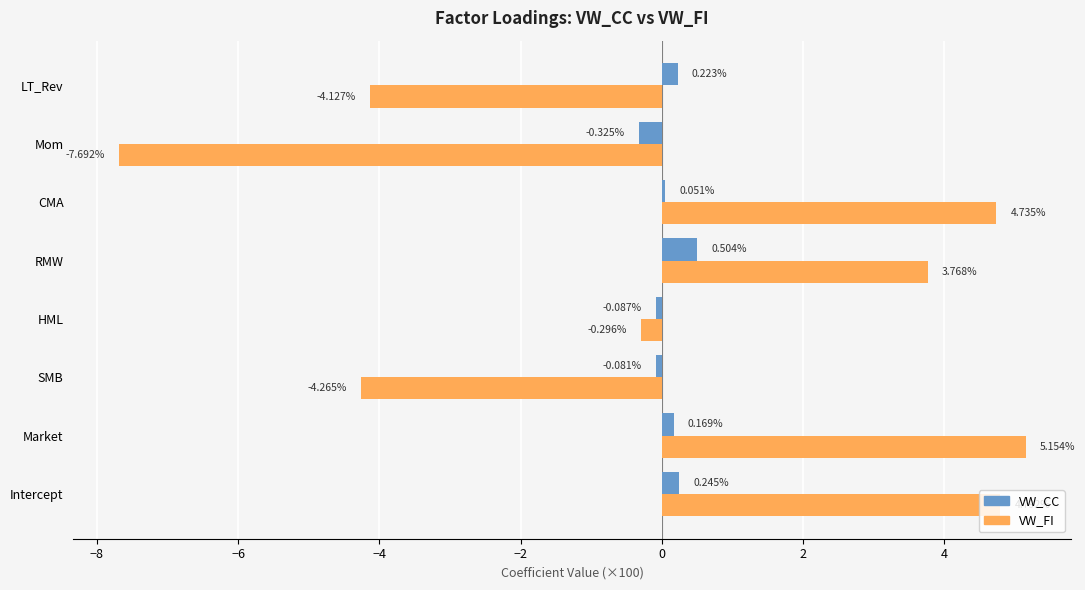

Which series has the widest spread of values?

VW_FI